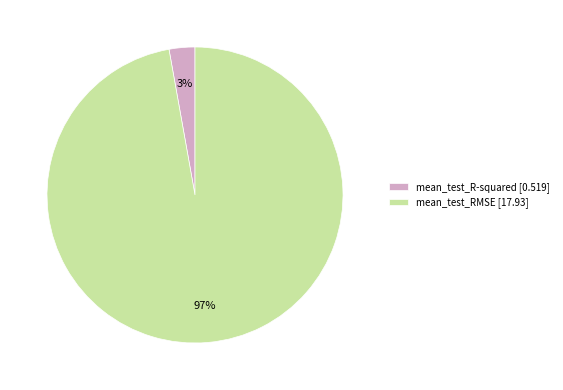

The mean_test_RMSE slice represents 97% of the pie. True or false?

True